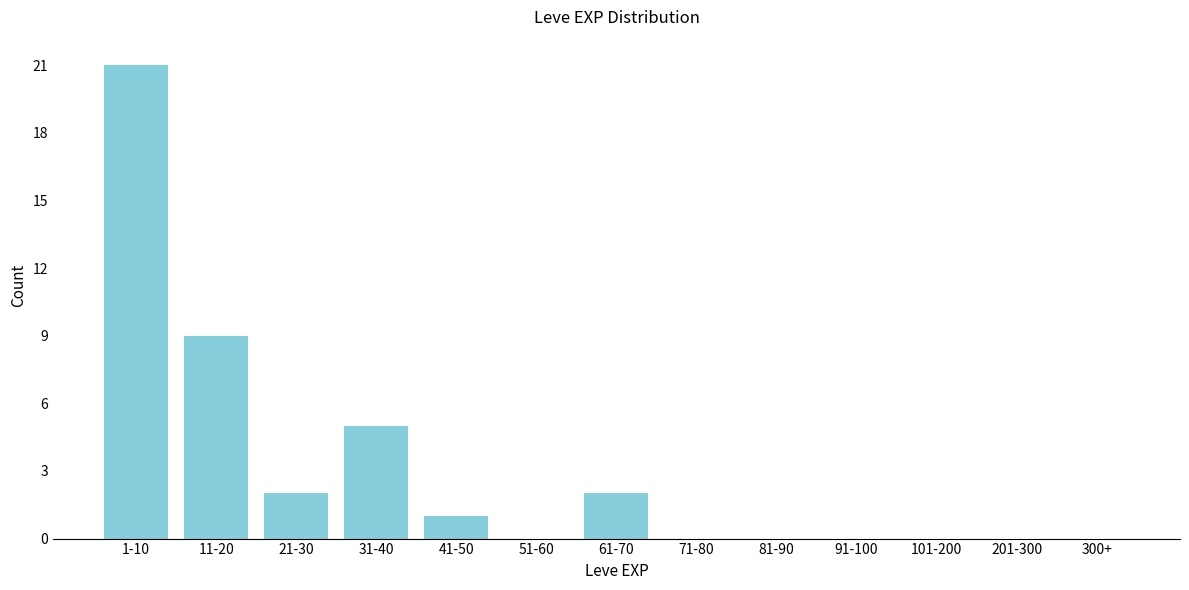

Reading right to left, extract all data points from this chart.

300+=0	201-300=0	101-200=0	91-100=0	81-90=0	71-80=0	61-70=2	51-60=0	41-50=1	31-40=5	21-30=2	11-20=9	1-10=21